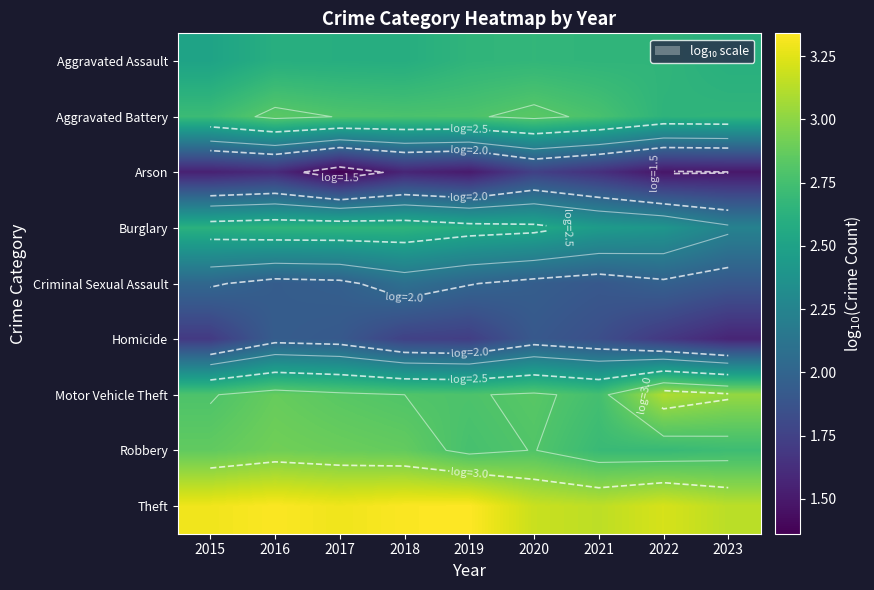

What is the maximum value shown in the chart?

3.3